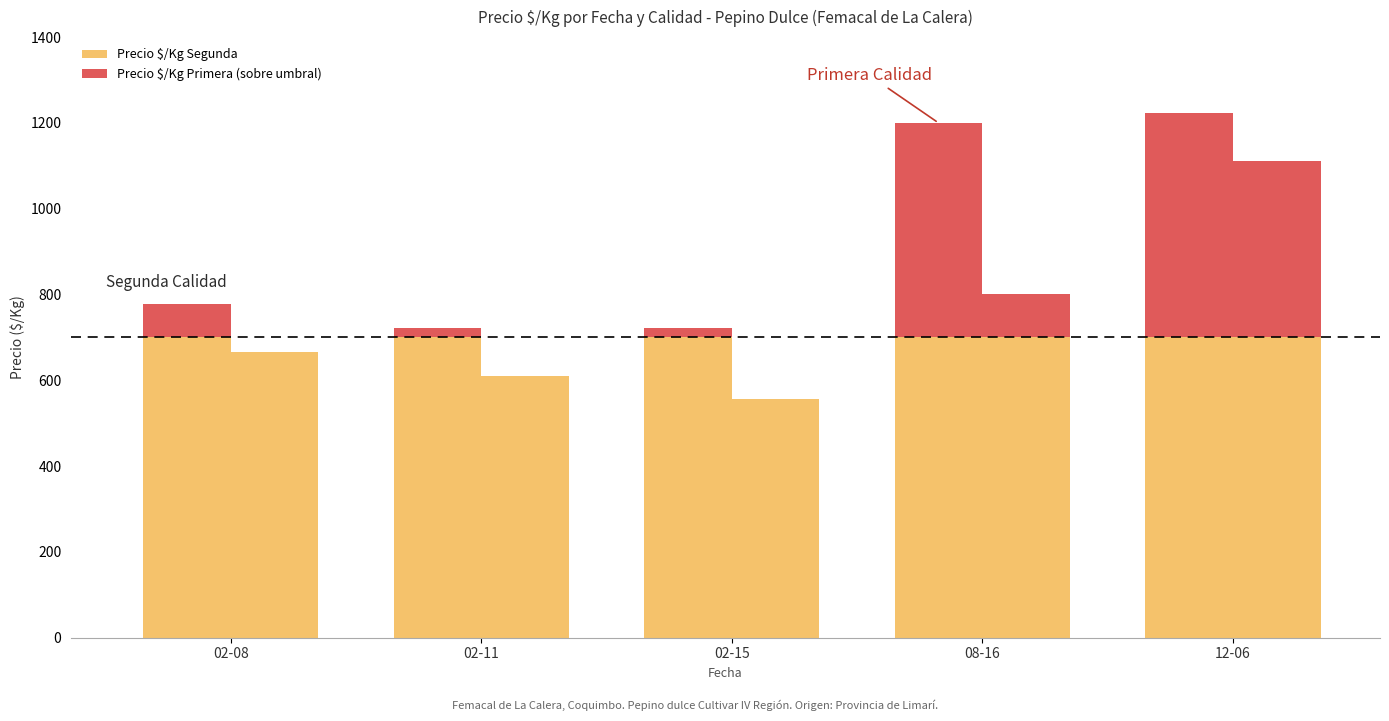

What is the average value of the Precio $/Kg Primera series?

929